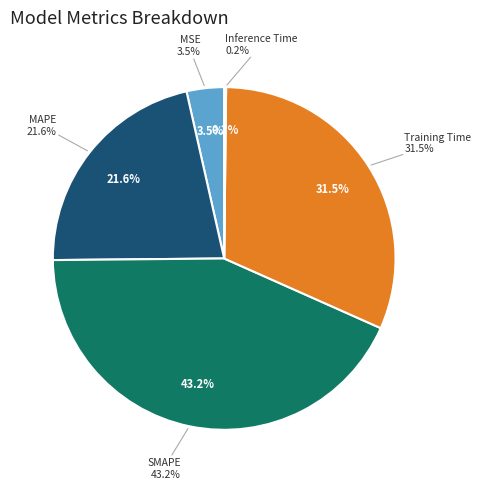

What percentage is the MAPE slice, to the nearest percent?

22%